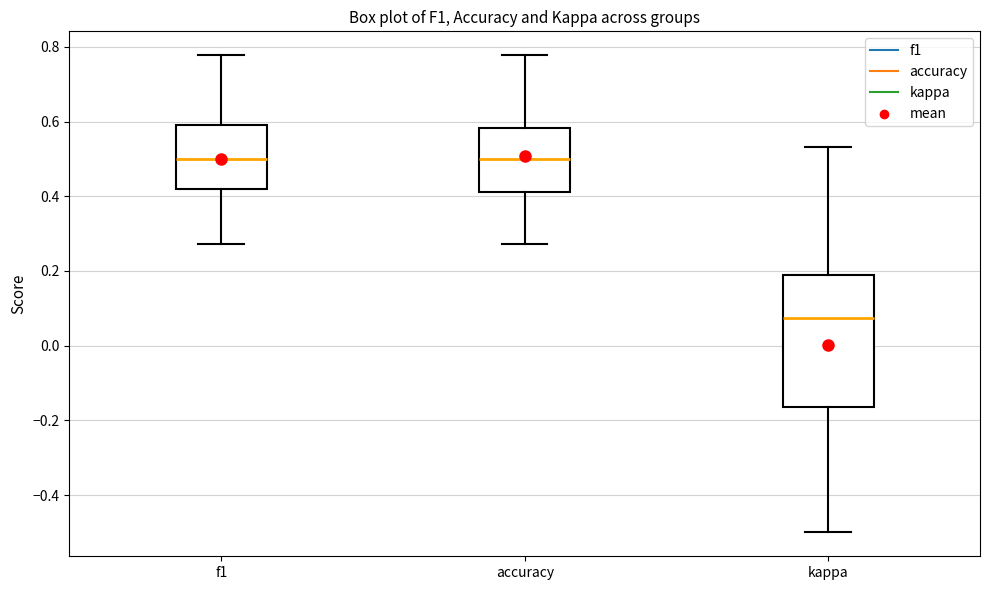

Reading left to right, transcribe this box plot: for each box, give where its median line is, the range the box spans, and where its two whiskers end, as read against the y-axis. The values are not printed on the chart, so give them approximately, as read against the axis.

f1: median 0.50, box 0.42 to 0.60, whiskers 0.28 to 0.78
accuracy: median 0.50, box 0.42 to 0.58, whiskers 0.28 to 0.78
kappa: median 0.08, box -0.16 to 0.20, whiskers -0.50 to 0.54